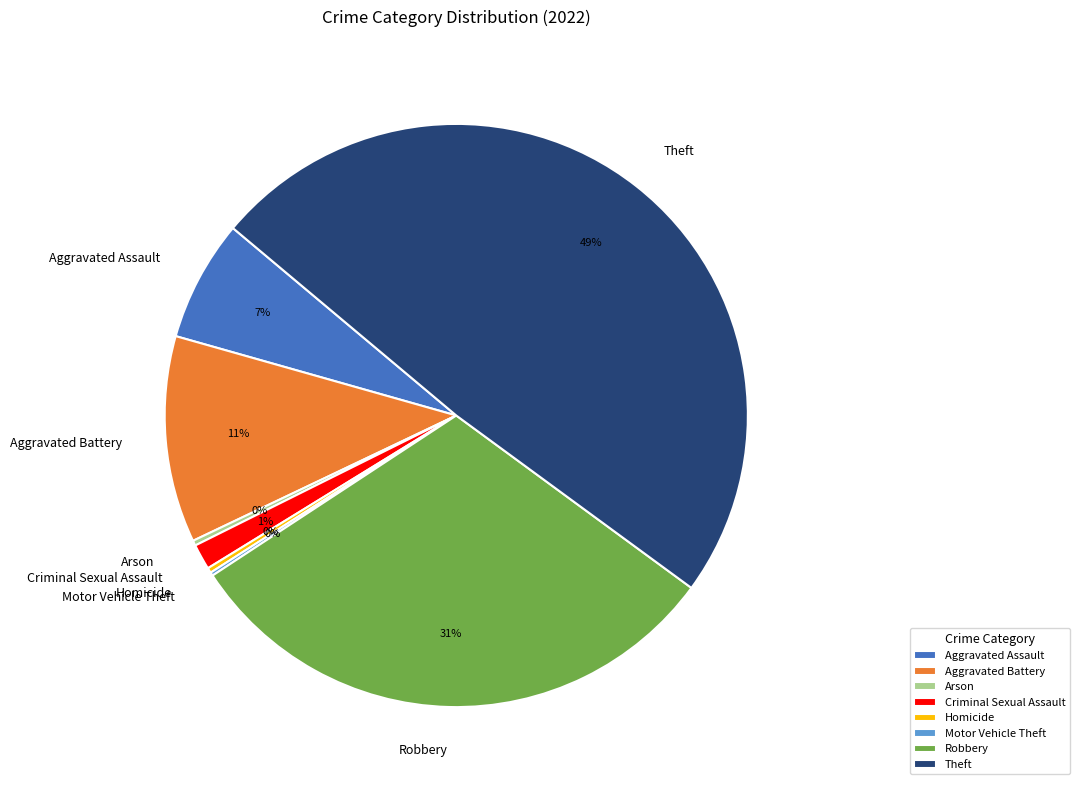

What is the largest slice in the pie chart?

Theft